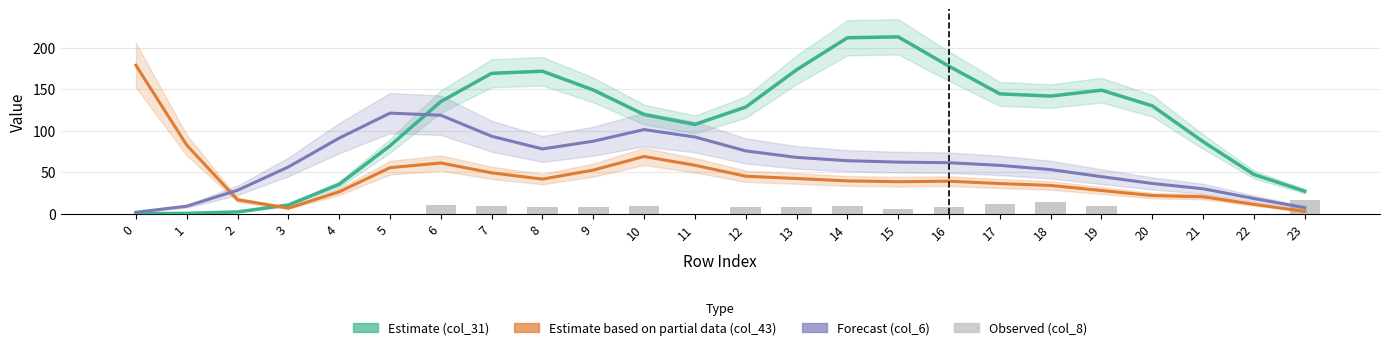

What is the total value across all series at 19?

230.3